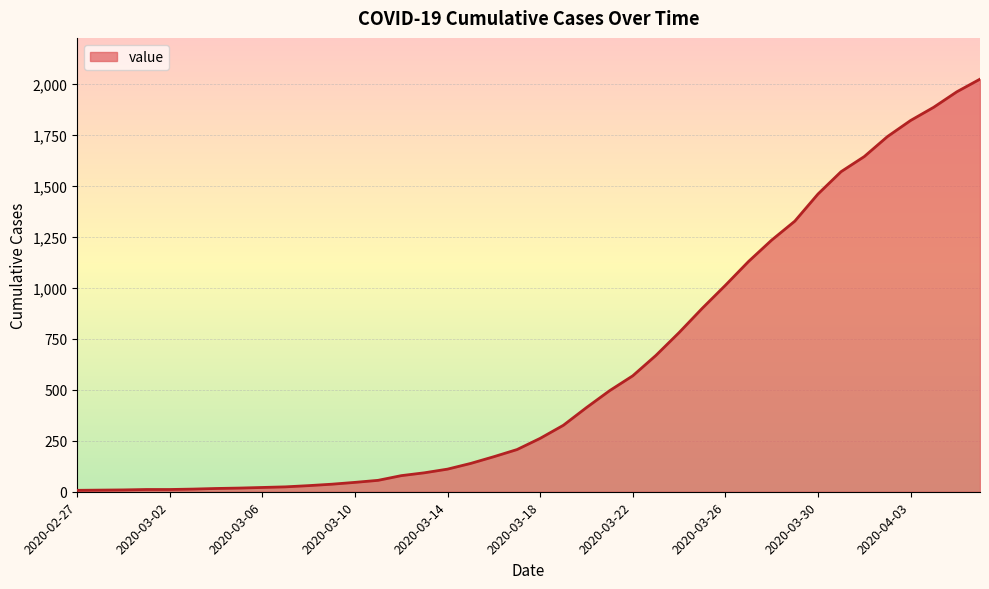

What is the maximum value shown in the chart?

2025